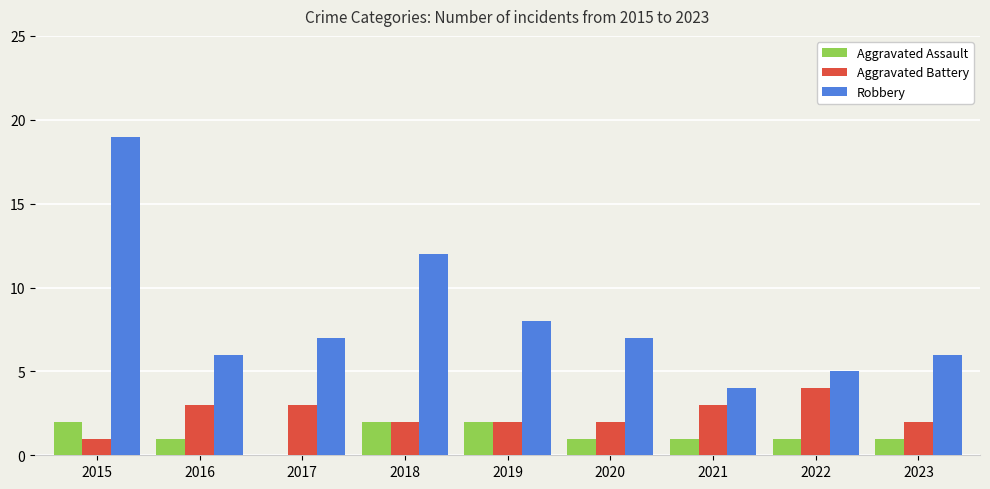

What is the sum of all Robbery values?

74